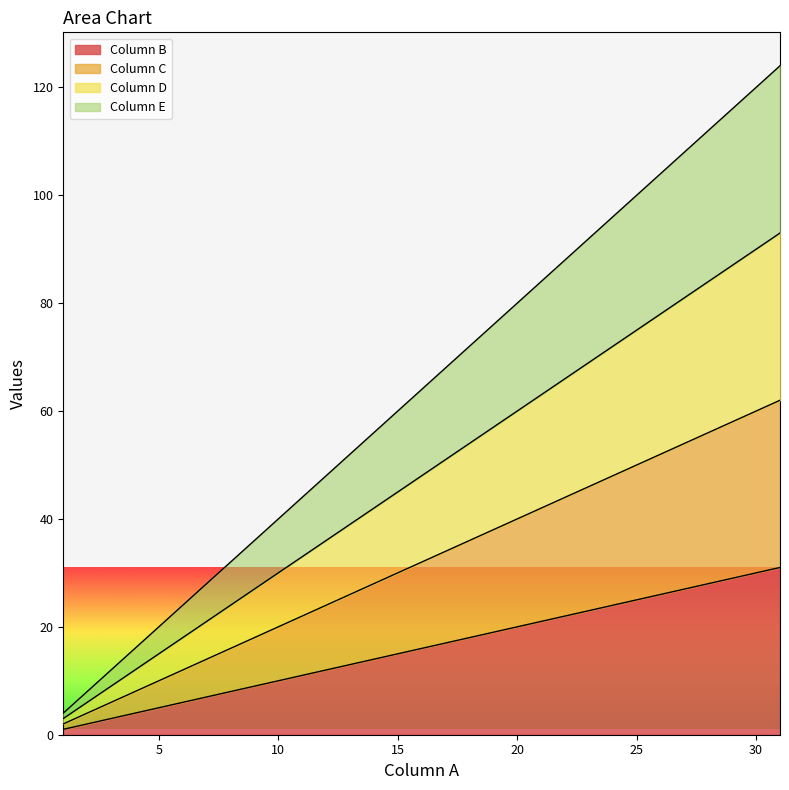

True or false: Column D and Column C intersect in this chart.

False